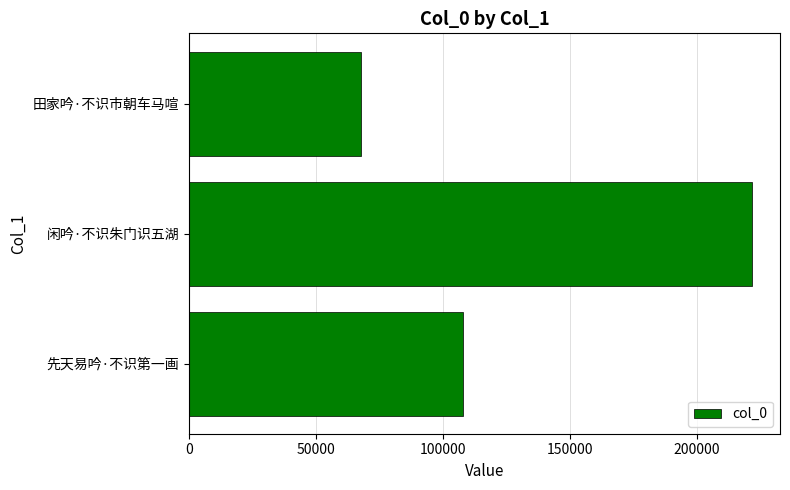

List the labels in order of value, largest first.

闲吟·不识朱门识五湖, 先天易吟·不识第一画, 田家吟·不识市朝车马喧